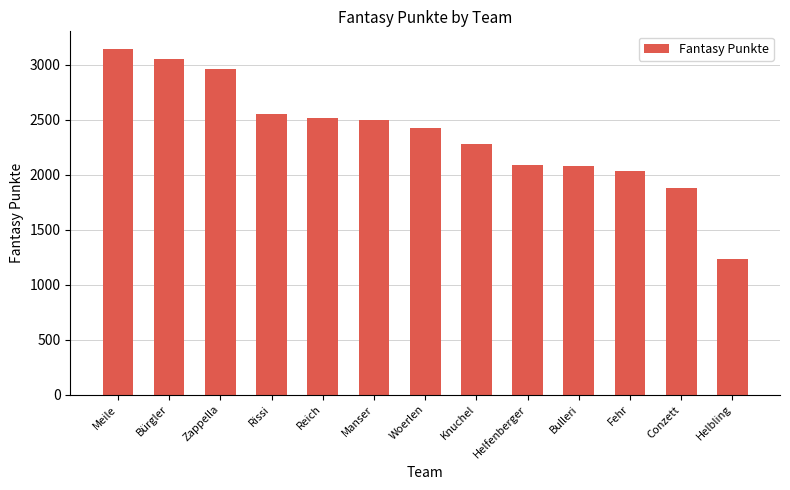

How many series are shown in this chart?

1